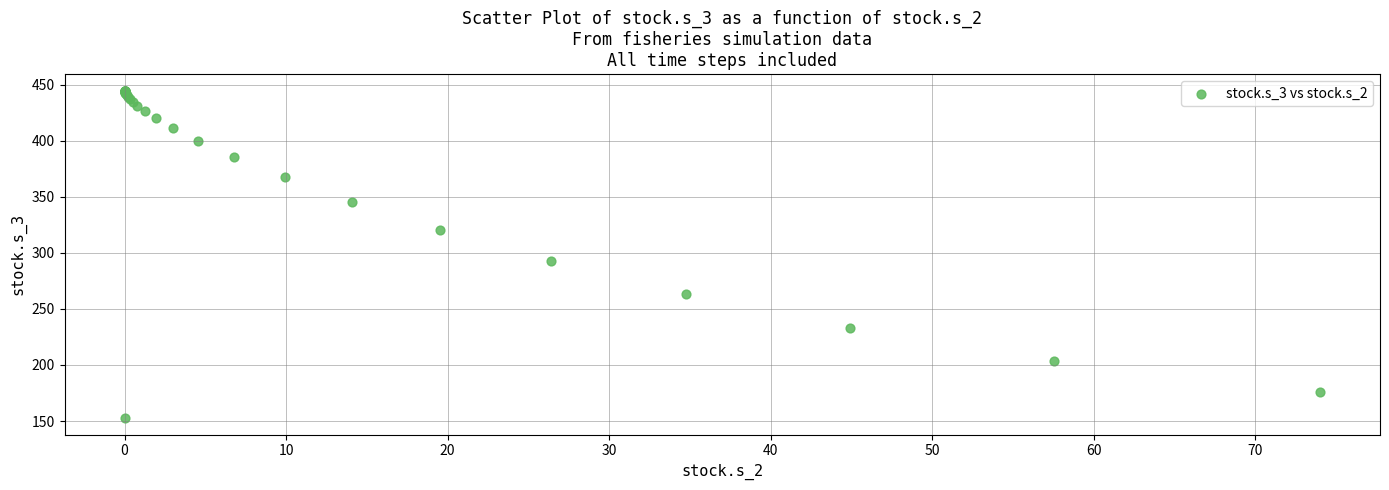

What Y value in the scatter plot is closest to 298?

292.8